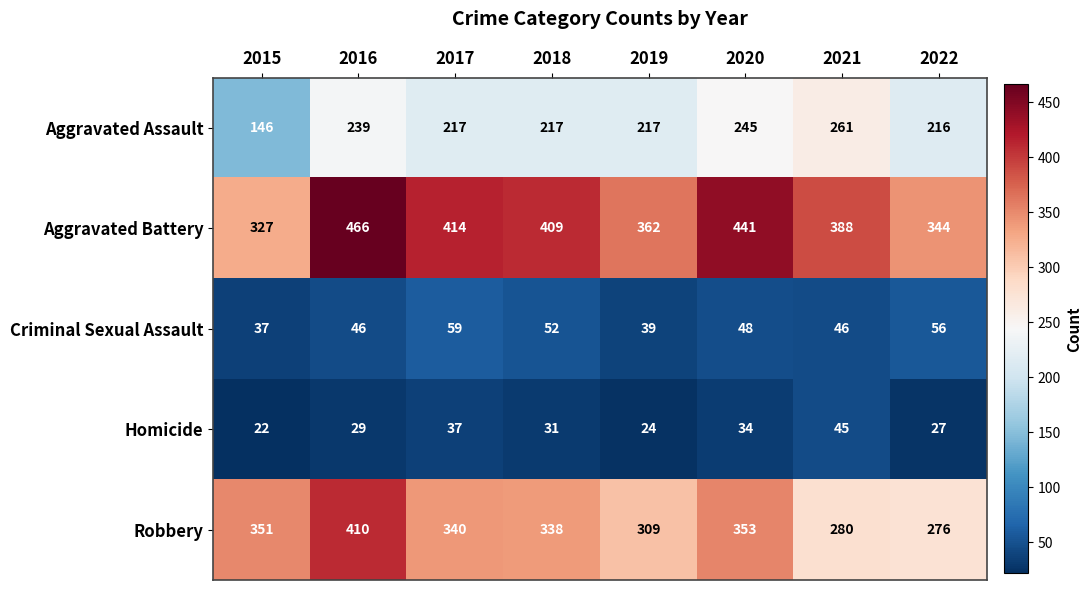

Rank the series at 2015 from lowest to highest value.

Homicide, Criminal Sexual Assault, Aggravated Assault, Aggravated Battery, Robbery